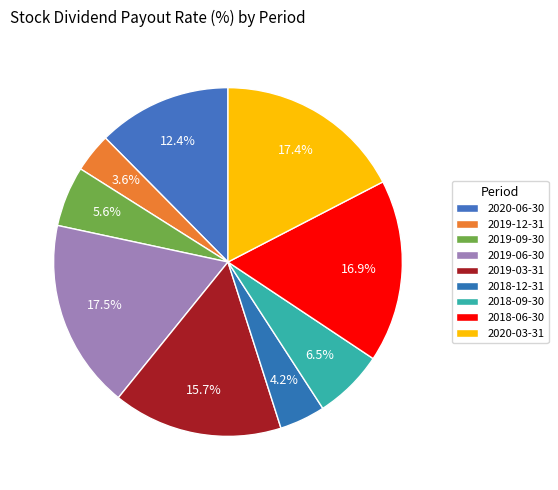

What percentage do 2020-06-30 and 2019-09-30 together represent?

18.0%